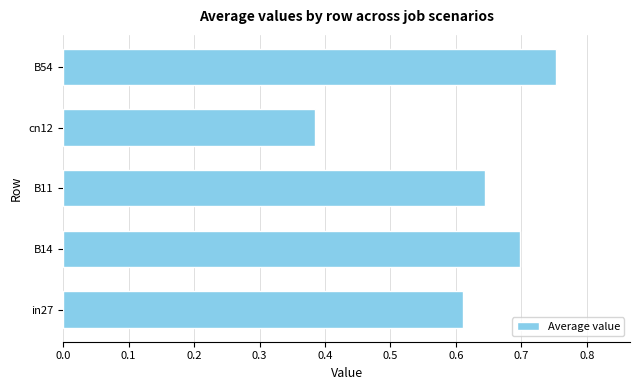

Is it true that the value at B54 is 0.3?

False